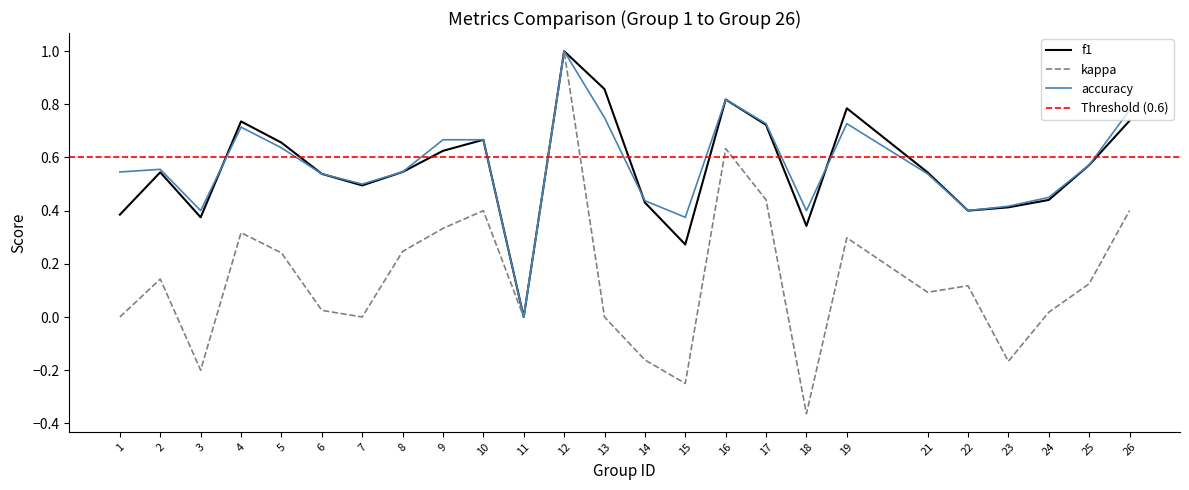

At how many categories does at least one series exceed 0?

24